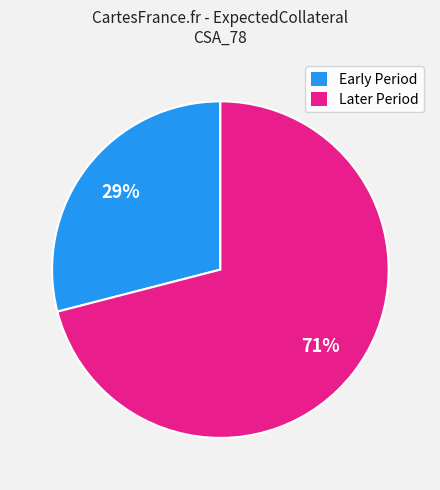

What percentage is the Later Period slice, to the nearest percent?

71%